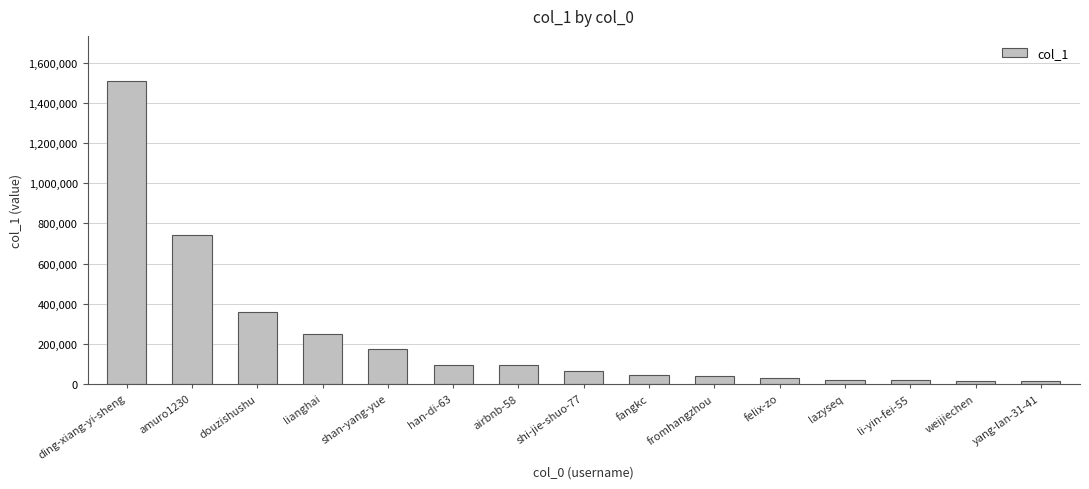

True or false: the data shows 47596 at fangkc.

True